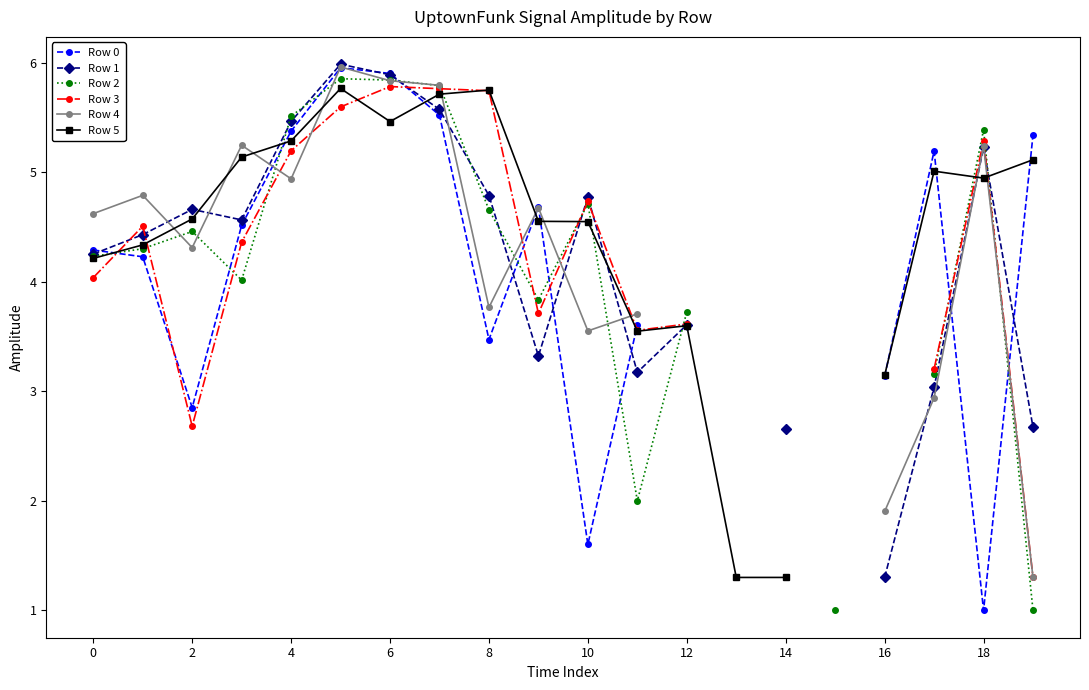

In Row 0, how many points are lower than both neighbors (excluding endpoints)?

4